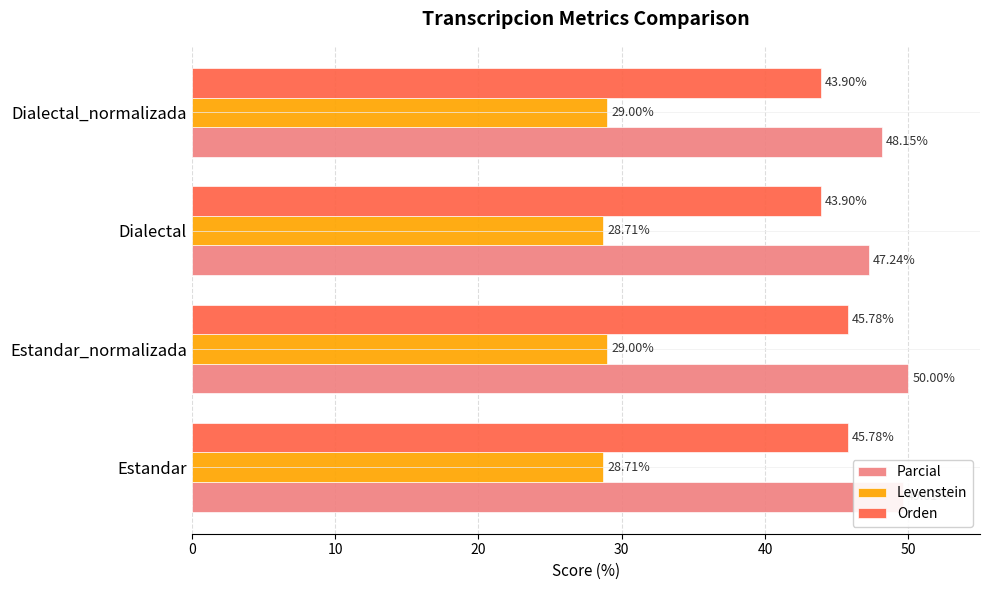

How many values in the Orden series exceed 45?

2